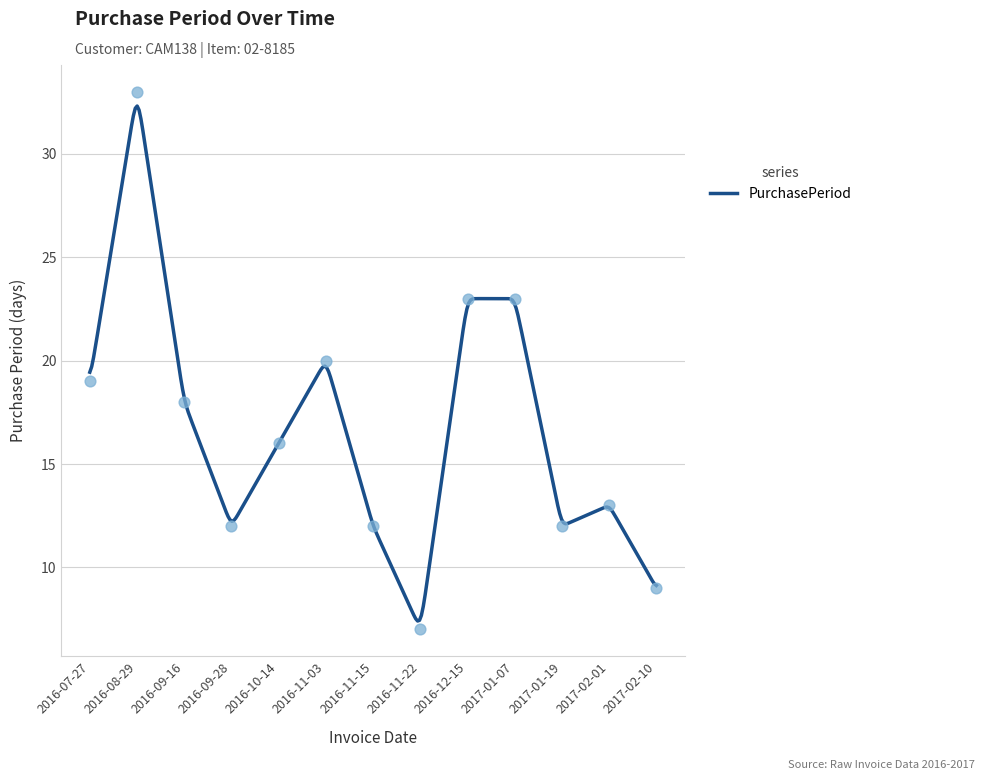

What is the change in value from 2016-09-16 to 2016-11-15?

-6